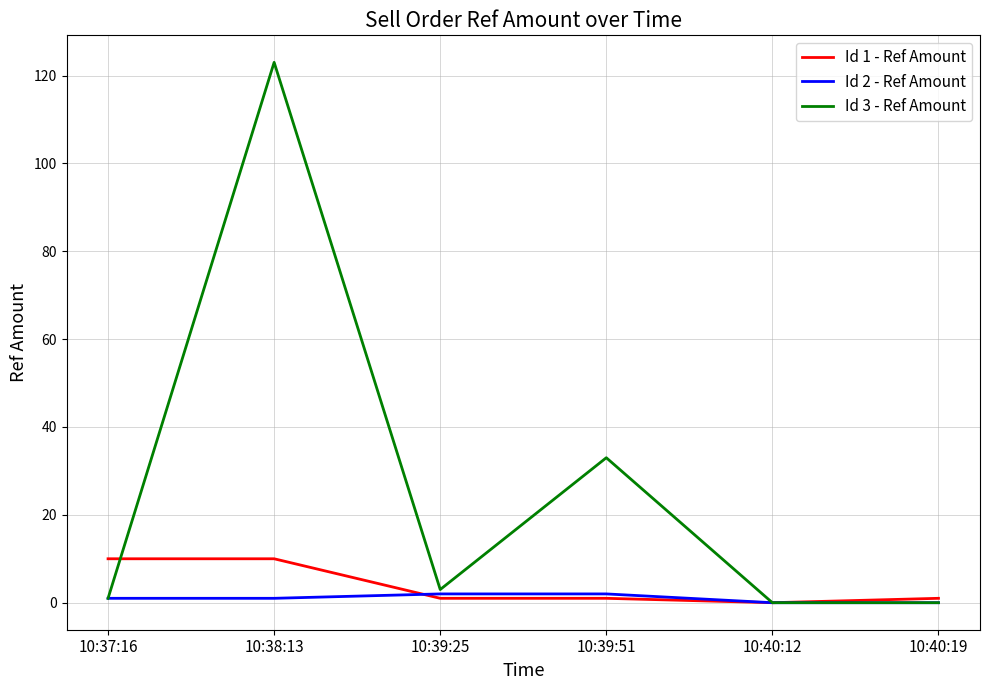

At which category is the sum across all series the highest?

10:38:13